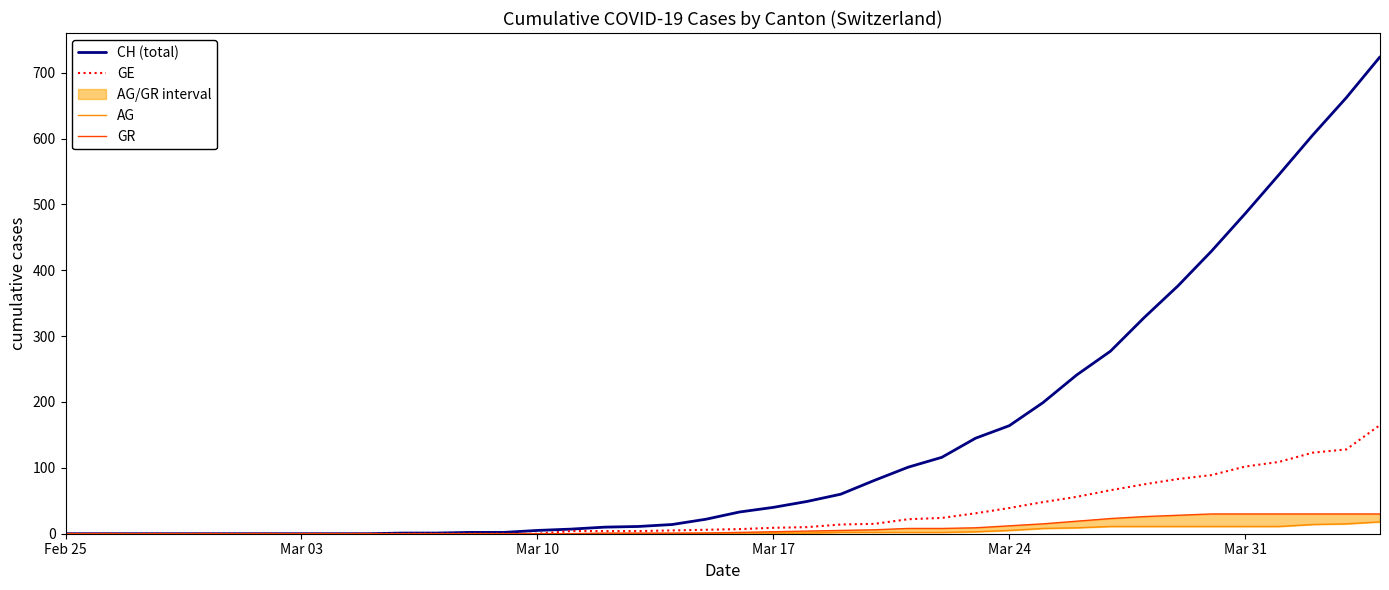

What is the highest value of the CH (total) series?

724